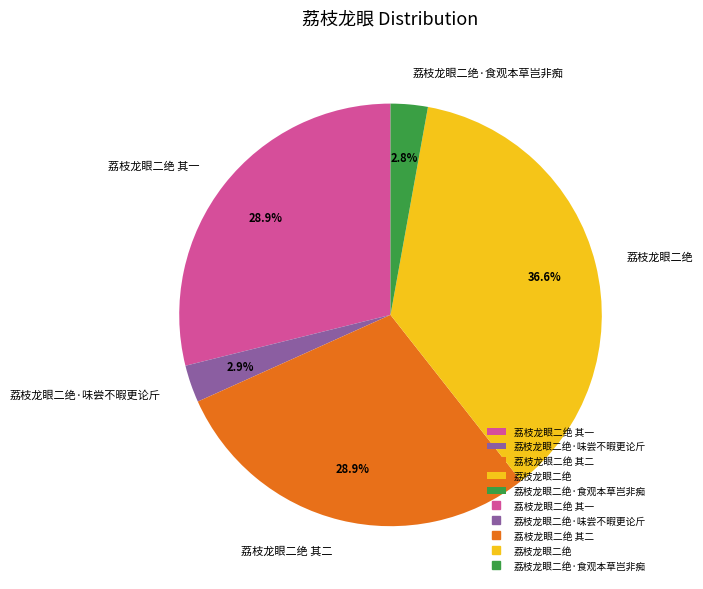

Which has a higher value, 荔枝龙眼二绝 其二 or 荔枝龙眼二绝·食观本草岂非痴?

荔枝龙眼二绝 其二